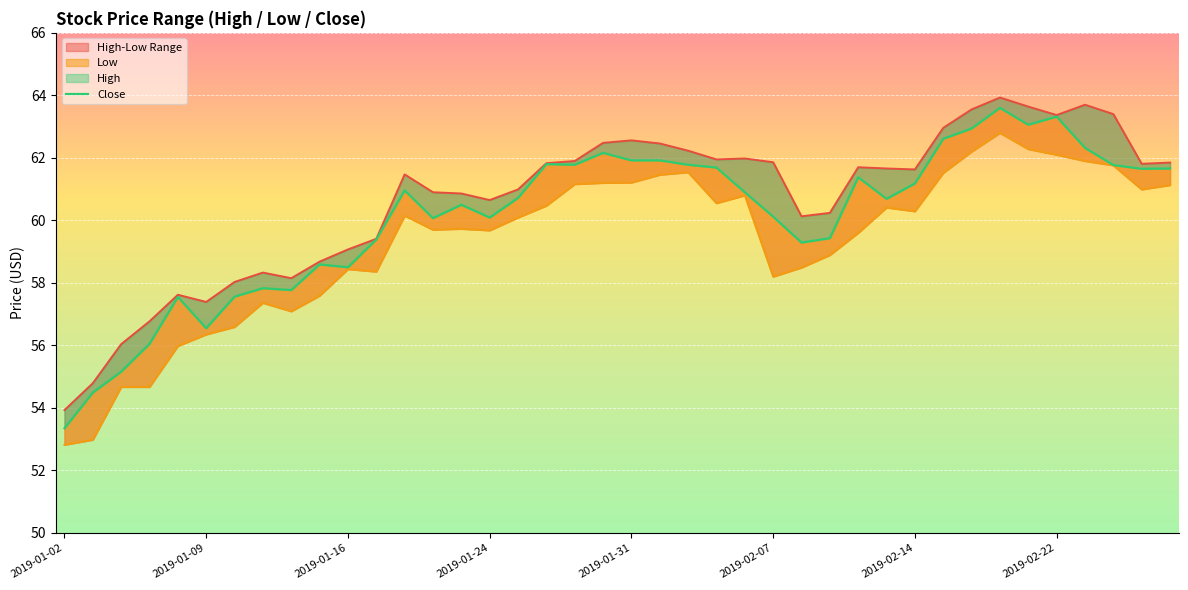

Which has a higher value, 28 or 8?

28